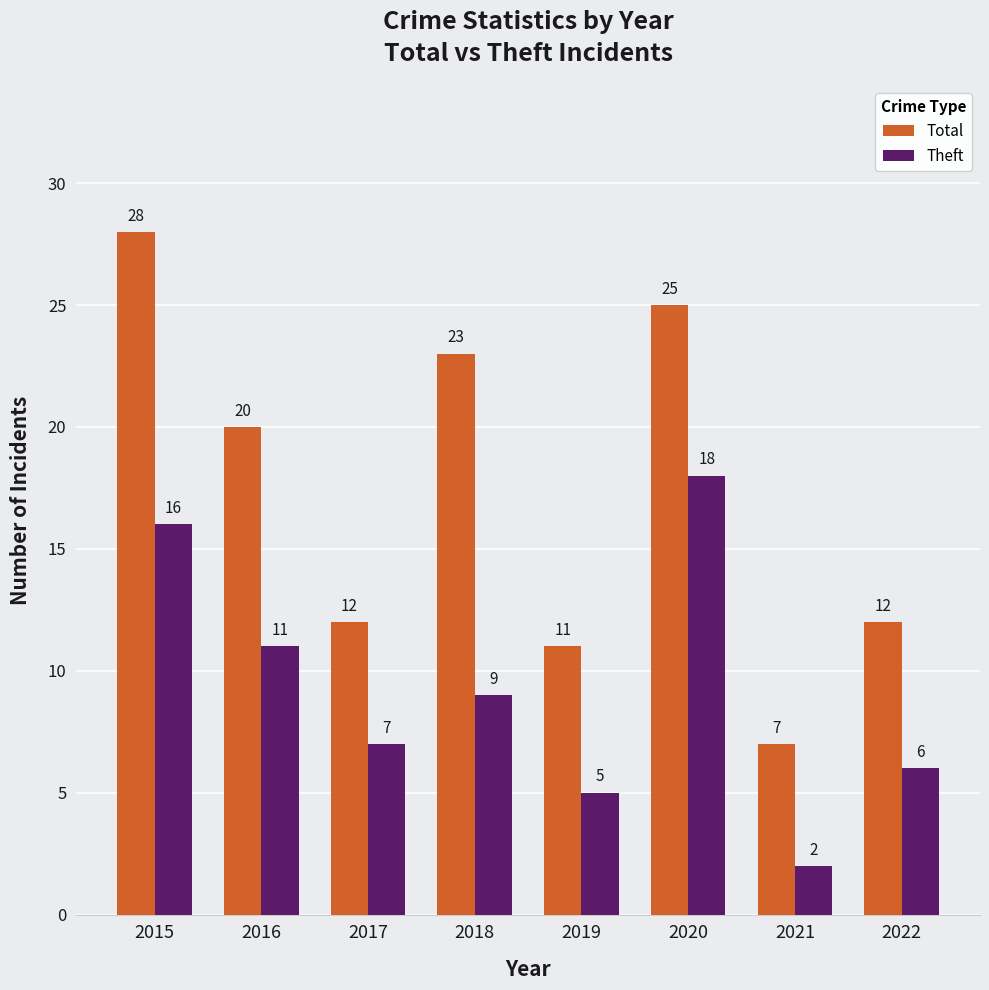

Which series has the largest total across all categories?

Total